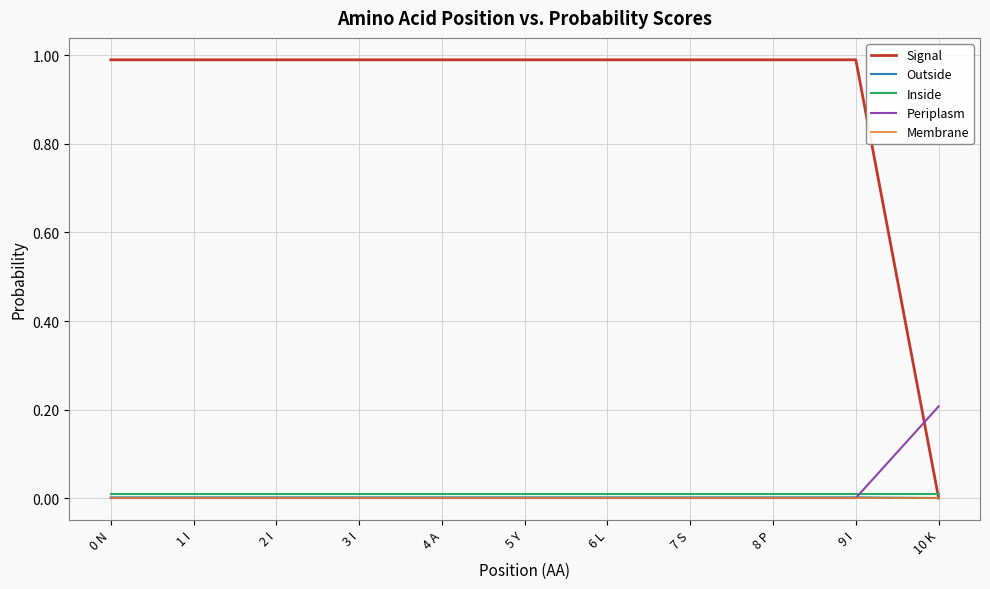

Which series has the largest range (max minus min)?

Signal